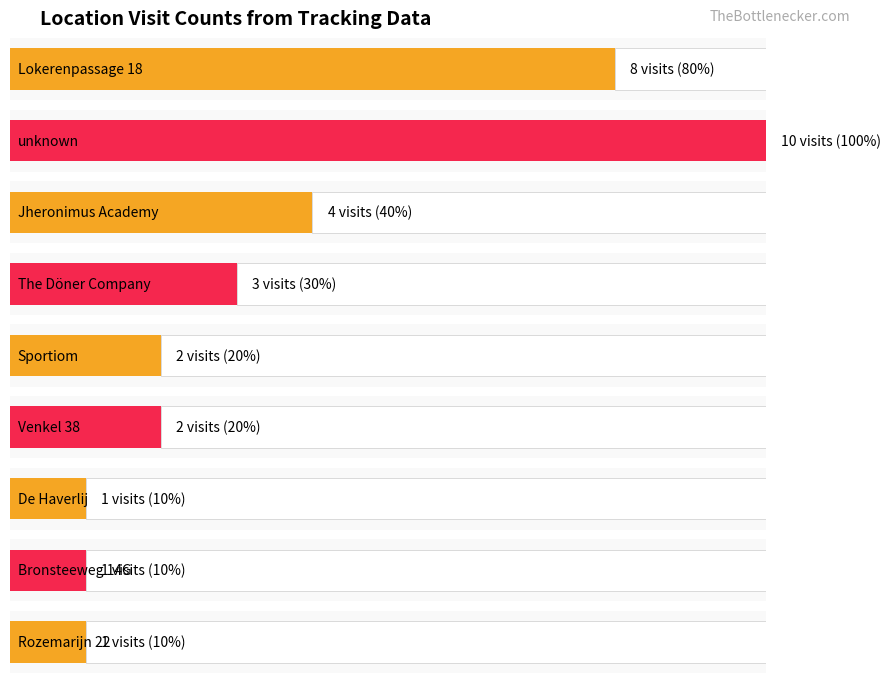

How many values are below 2?

3